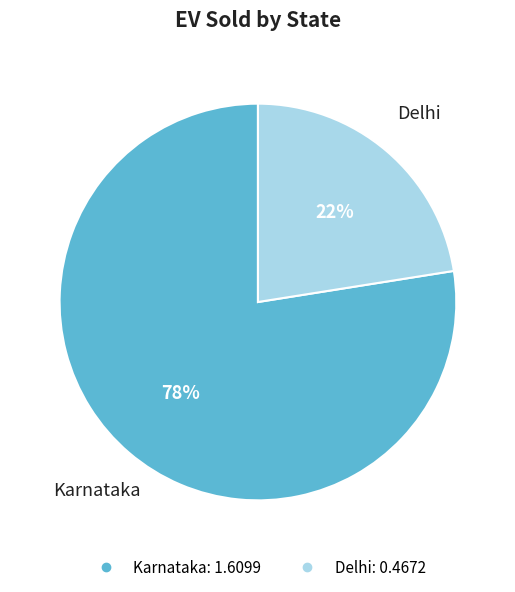

Does Delhi account for over 50% of the chart?

No